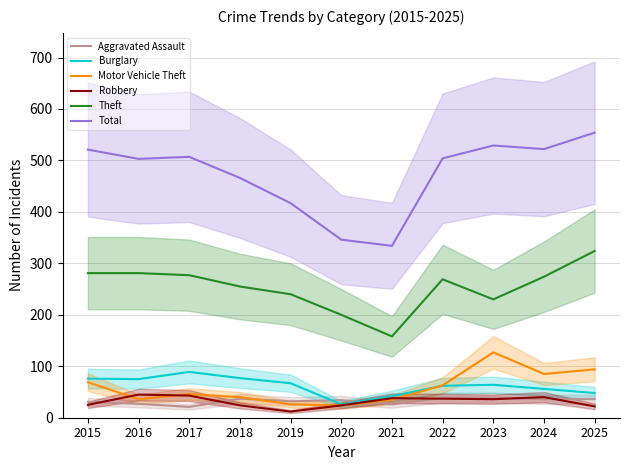

Which series changed the most between 2018 and 2024?

Total